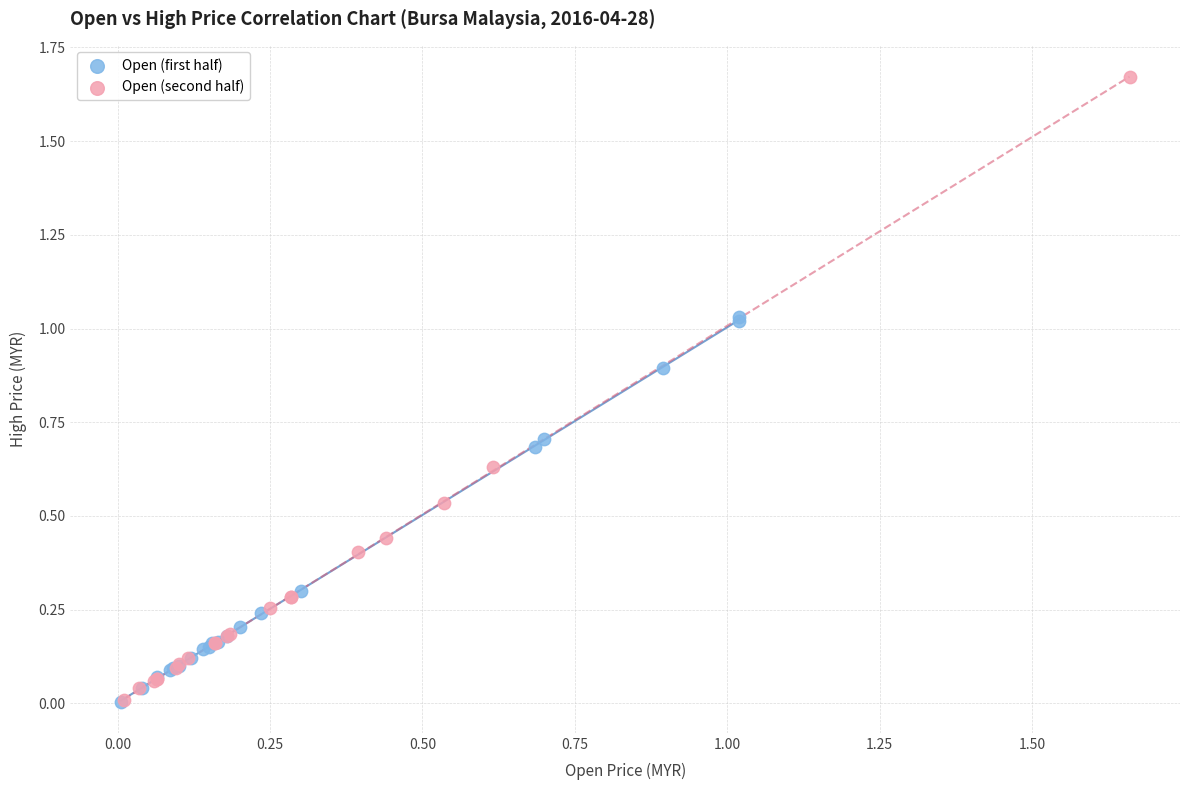

Which series reaches the maximum Y coordinate?

Open (second half)